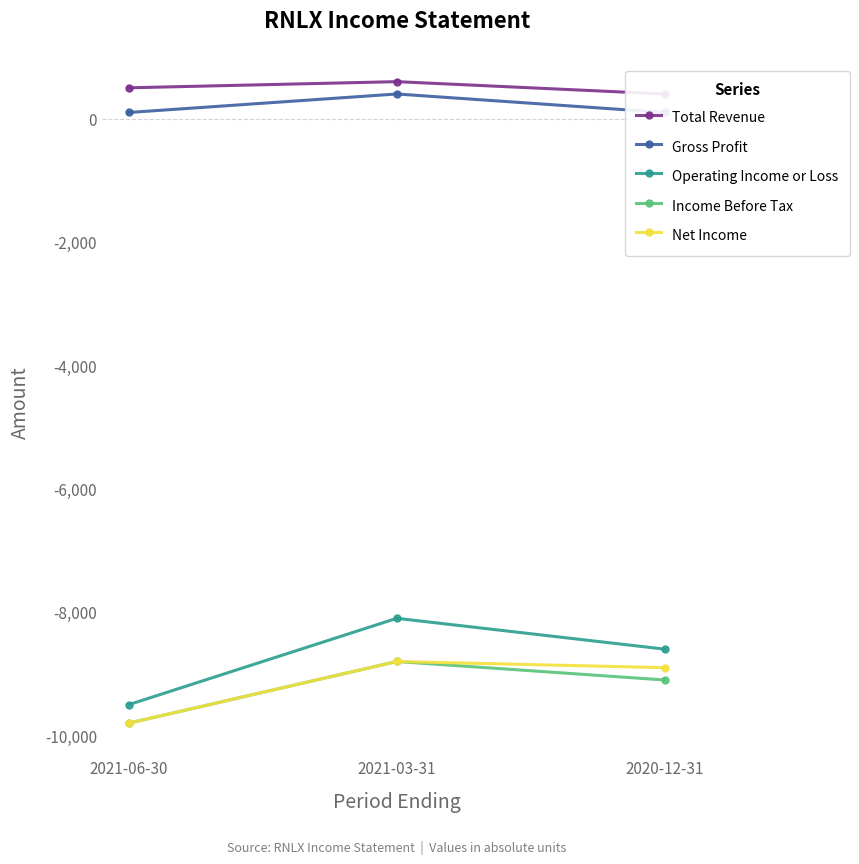

At which category is the sum across all series the highest?

2021-03-31